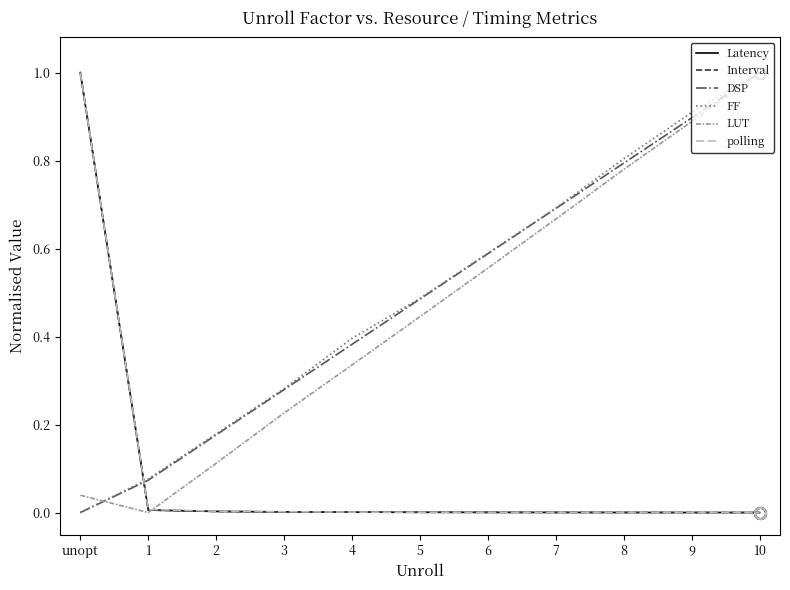

What is the difference between the highest and lowest values at 5?

0.5